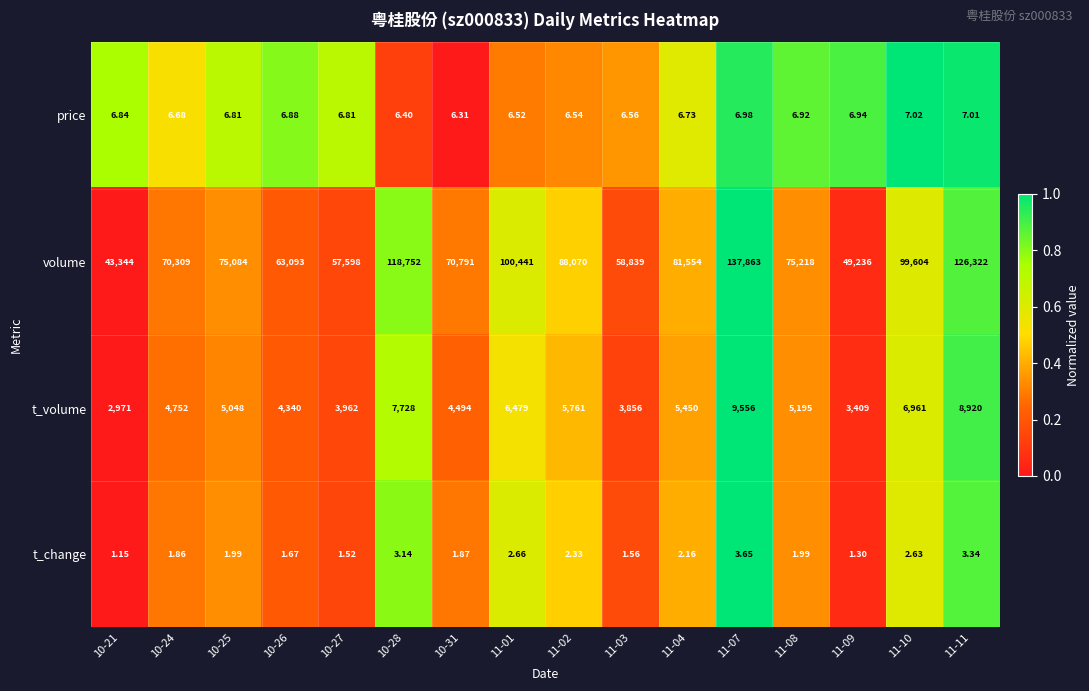

Rank the series at 10-25 from highest to lowest value.

volume, t_volume, price, t_change